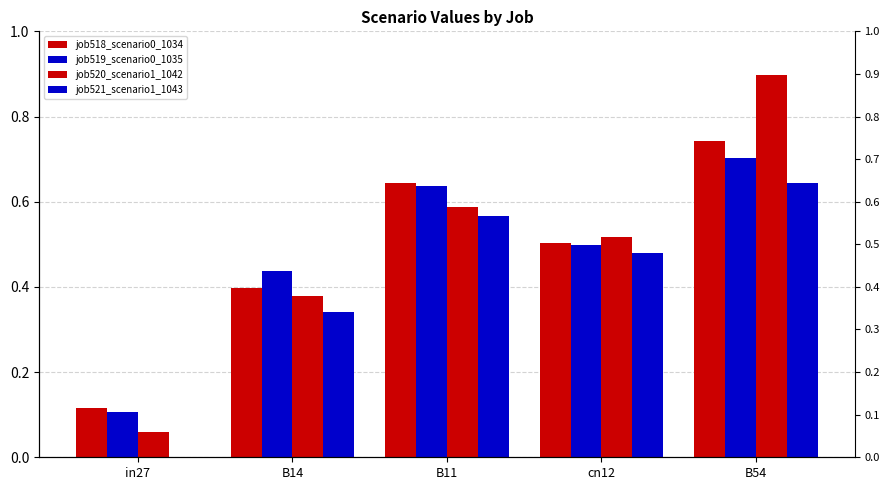

What is the label of the 1st bar from the left?

in27